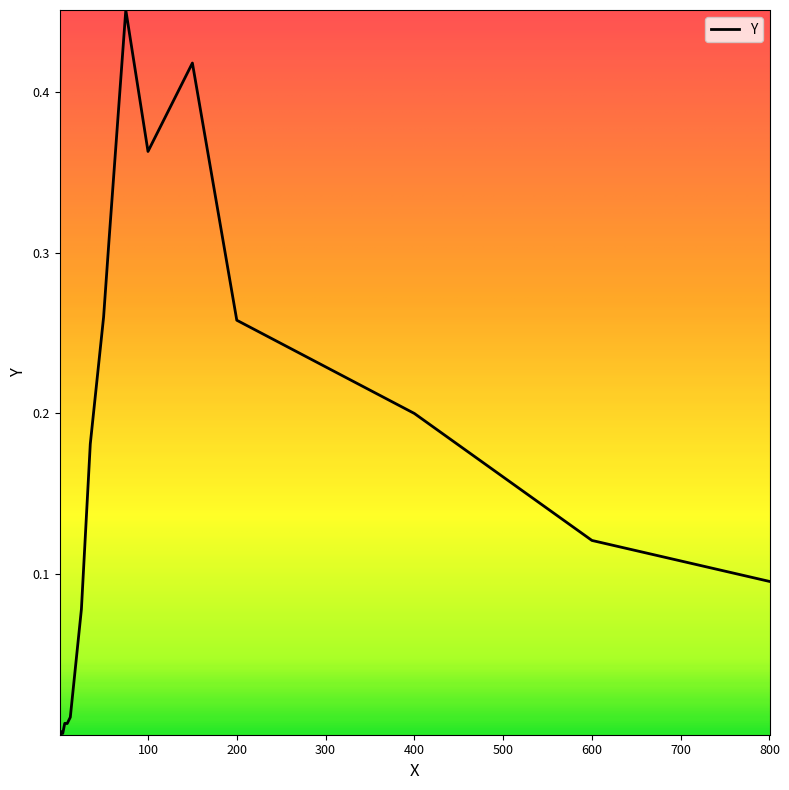

Does the chart have visible grid lines?

No